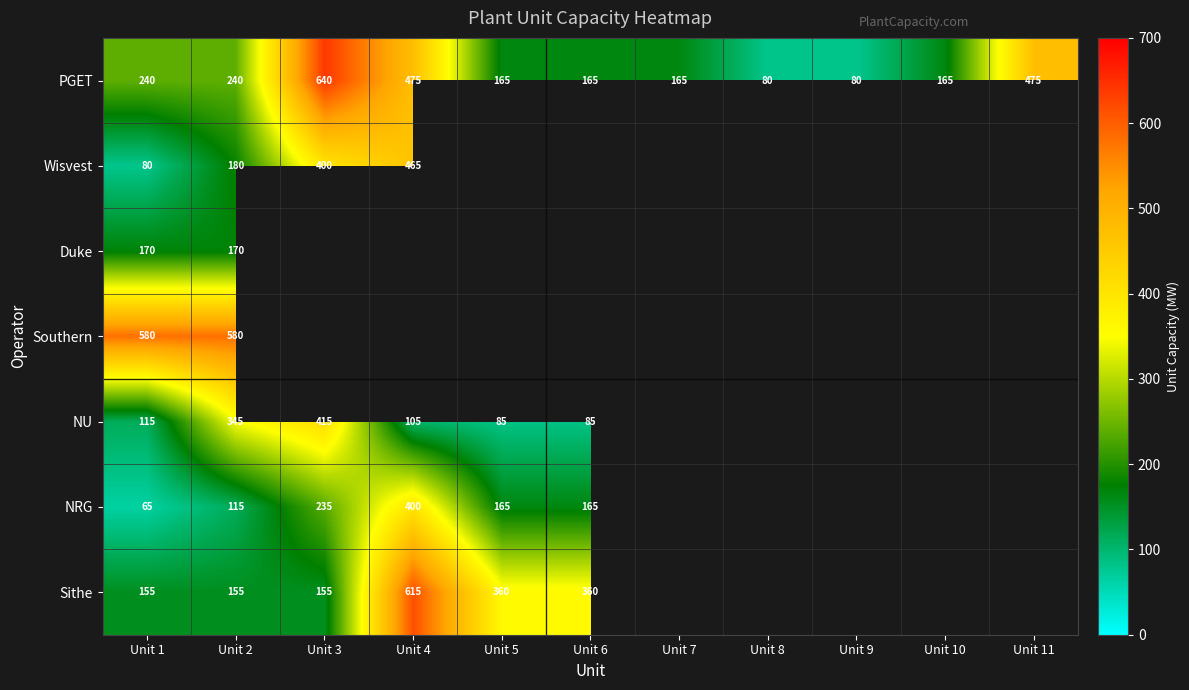

The value of PGET at Unit 4 is 289. True or false?

False